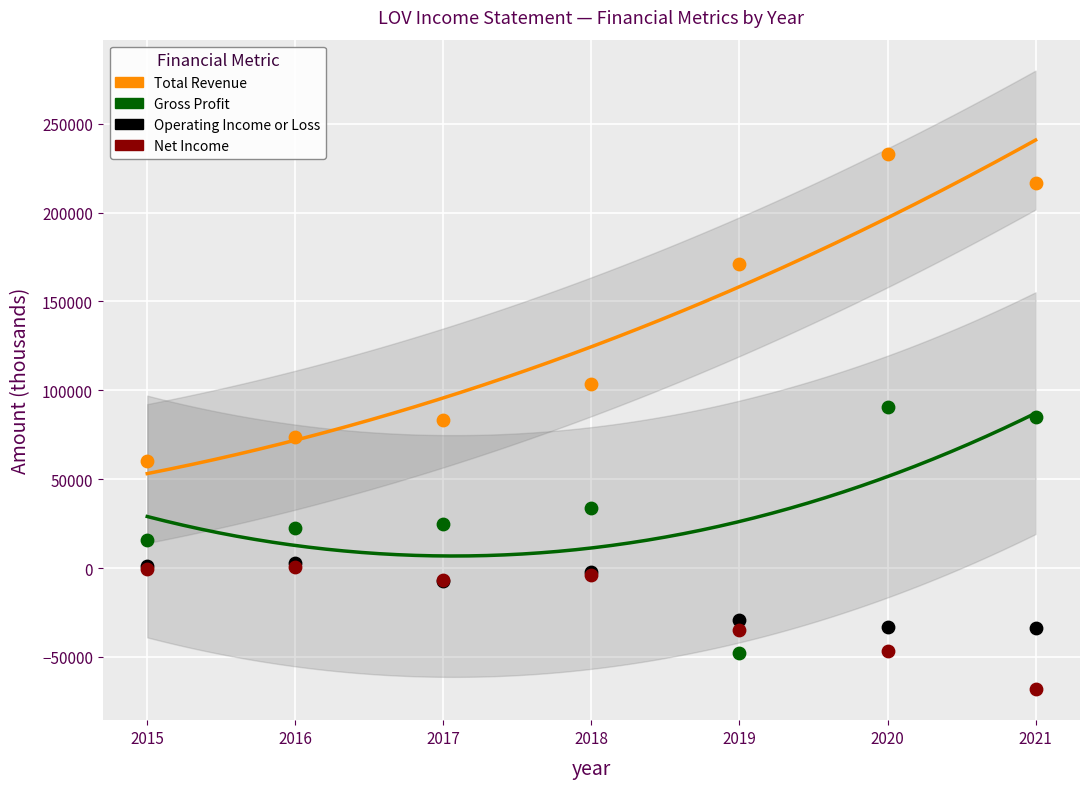

Which series reaches the minimum Y coordinate?

Net Income